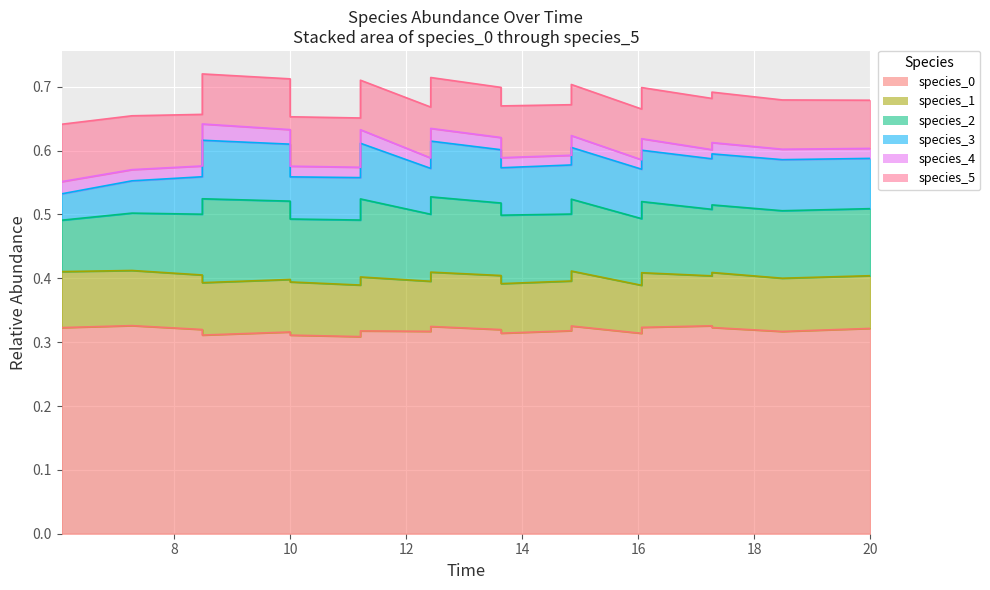

True or false: species_5 and species_0 intersect in this chart.

False